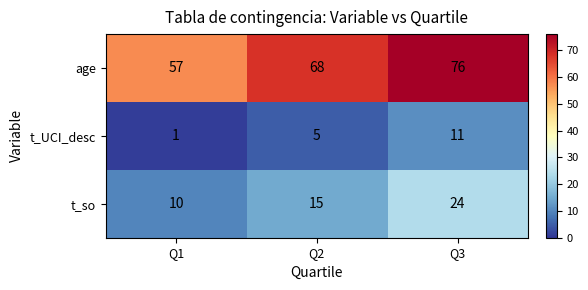

True or false: t_so has a value of 14 at Q1.

False